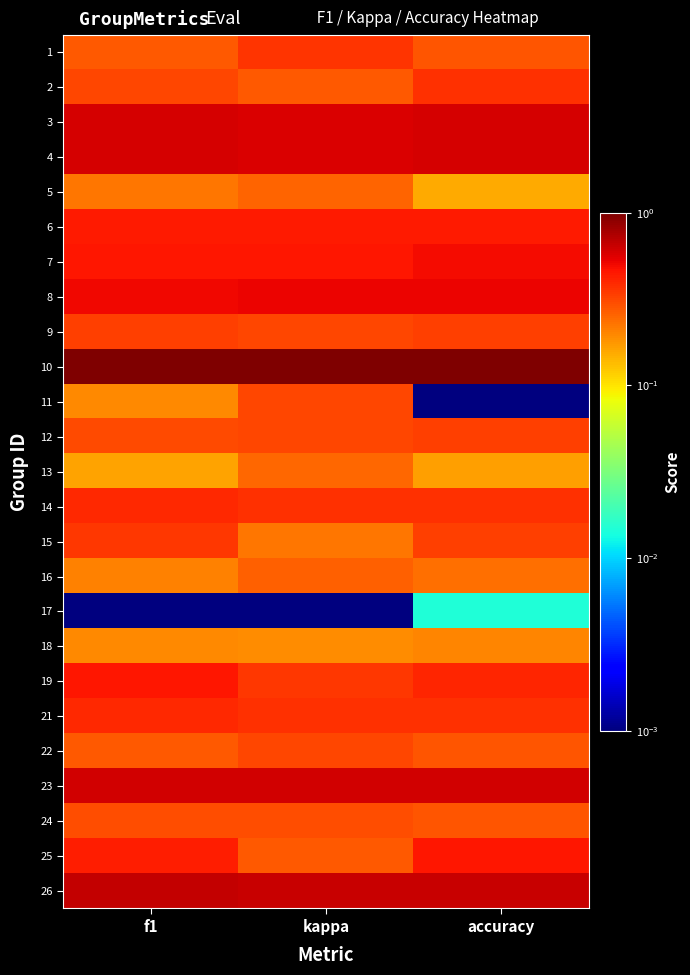

Reading right to left, what are all the values shown in this chart?

1: accuracy=0.3	kappa=0.4	f1=0.3
2: accuracy=0.4	kappa=0.3	f1=0.3
3: accuracy=0.6	kappa=0.6	f1=0.6
4: accuracy=0.6	kappa=0.6	f1=0.6
5: accuracy=0.2	kappa=0.3	f1=0.2
6: accuracy=0.4	kappa=0.4	f1=0.4
7: accuracy=0.5	kappa=0.5	f1=0.4
8: accuracy=0.5	kappa=0.5	f1=0.5
9: accuracy=0.3	kappa=0.3	f1=0.3
10: accuracy=1.0	kappa=1.0	f1=1.0
11: accuracy=0.0	kappa=0.3	f1=0.2
12: accuracy=0.3	kappa=0.3	f1=0.3
13: accuracy=0.2	kappa=0.3	f1=0.2
14: accuracy=0.4	kappa=0.4	f1=0.4
15: accuracy=0.3	kappa=0.2	f1=0.4
16: accuracy=0.2	kappa=0.3	f1=0.2
17: accuracy=0.0	kappa=0.0	f1=0.0
18: accuracy=0.2	kappa=0.2	f1=0.2
19: accuracy=0.4	kappa=0.4	f1=0.5
21: accuracy=0.4	kappa=0.4	f1=0.4
22: accuracy=0.3	kappa=0.3	f1=0.3
23: accuracy=0.6	kappa=0.6	f1=0.6
24: accuracy=0.3	kappa=0.3	f1=0.3
25: accuracy=0.5	kappa=0.3	f1=0.4
26: accuracy=0.6	kappa=0.6	f1=0.7